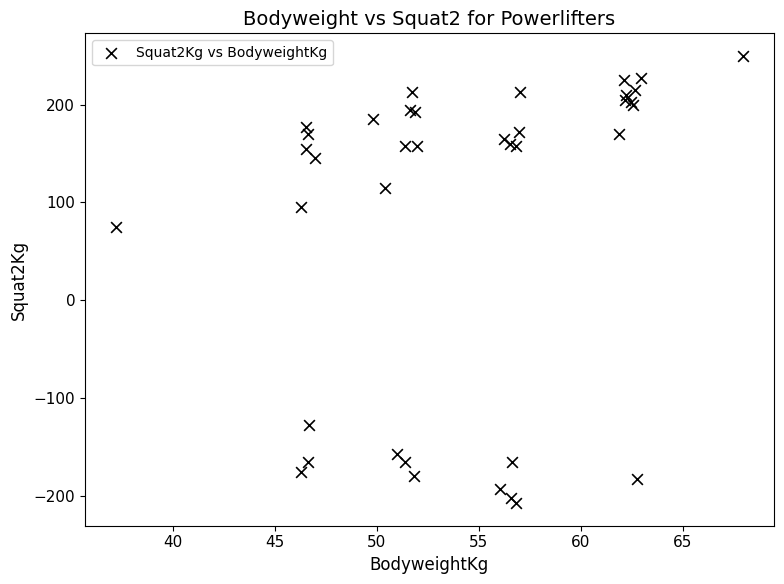

What Y value in the scatter plot is closest to 21?

75.0